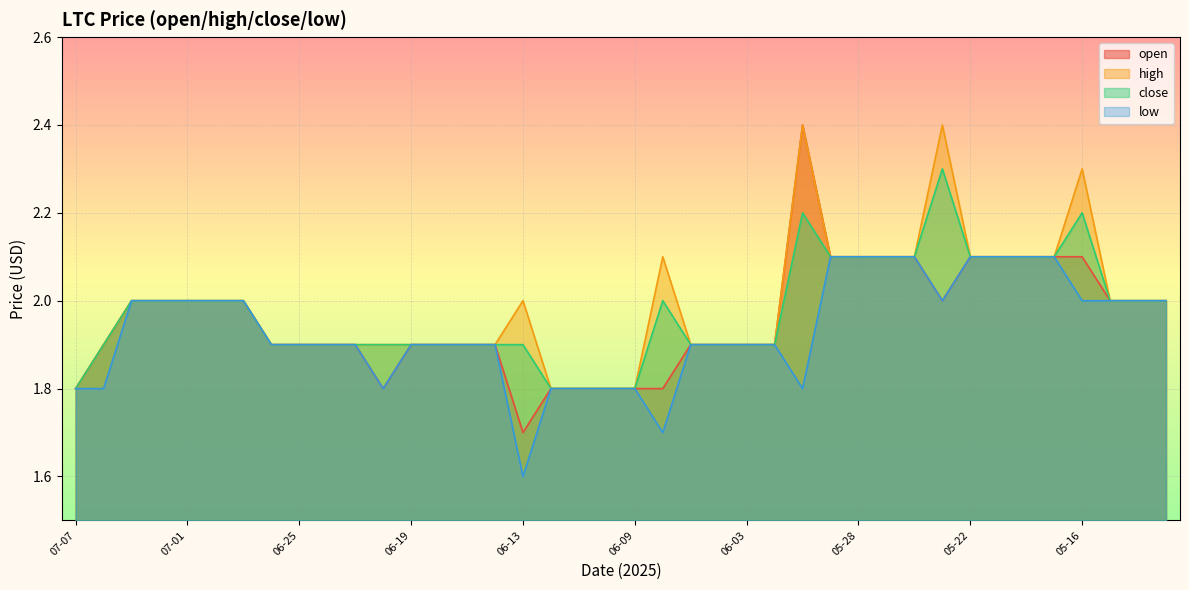

What is the smallest value displayed?

1.6